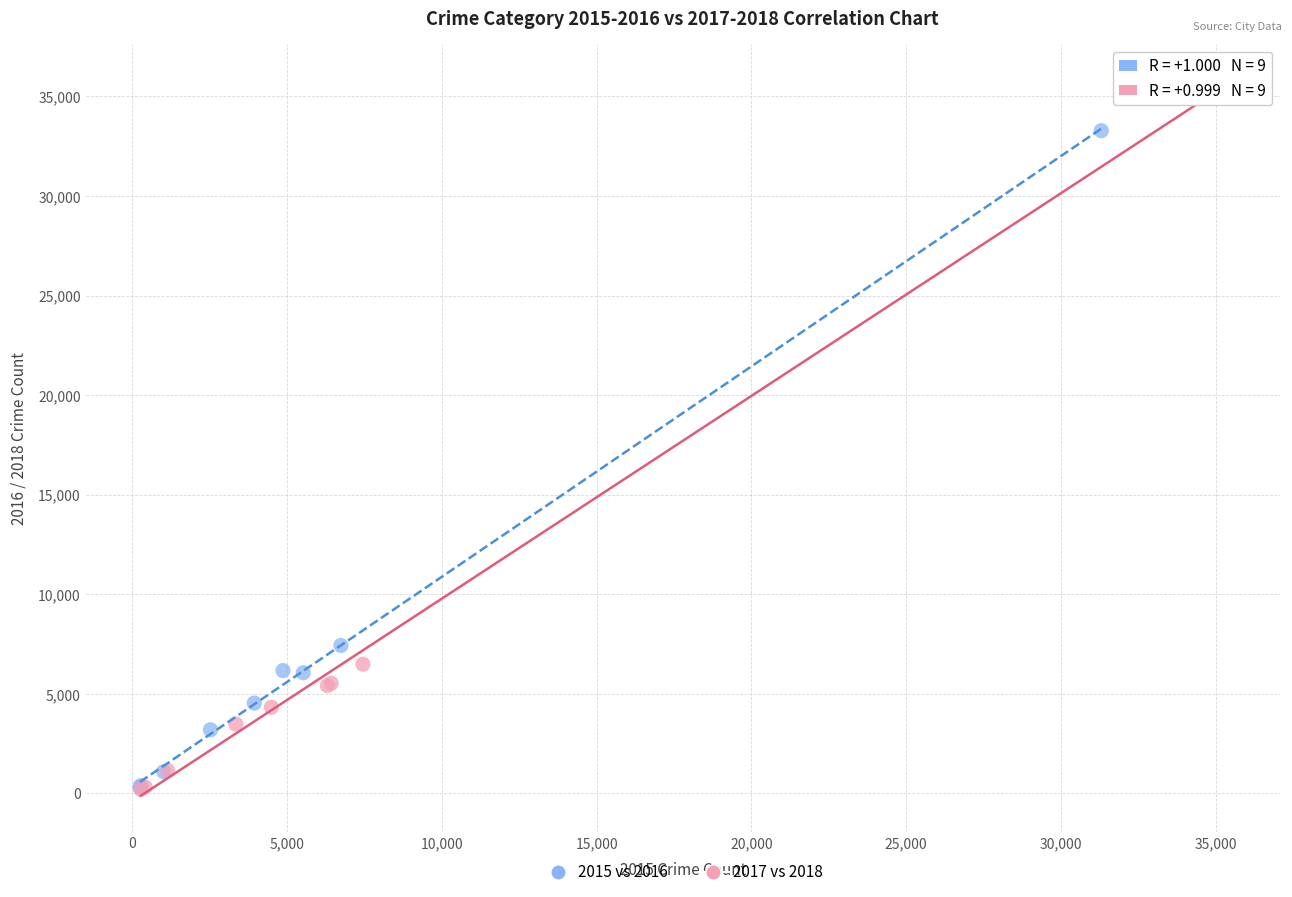

Which series has the largest Y range (max minus min)?

2017 vs 2018